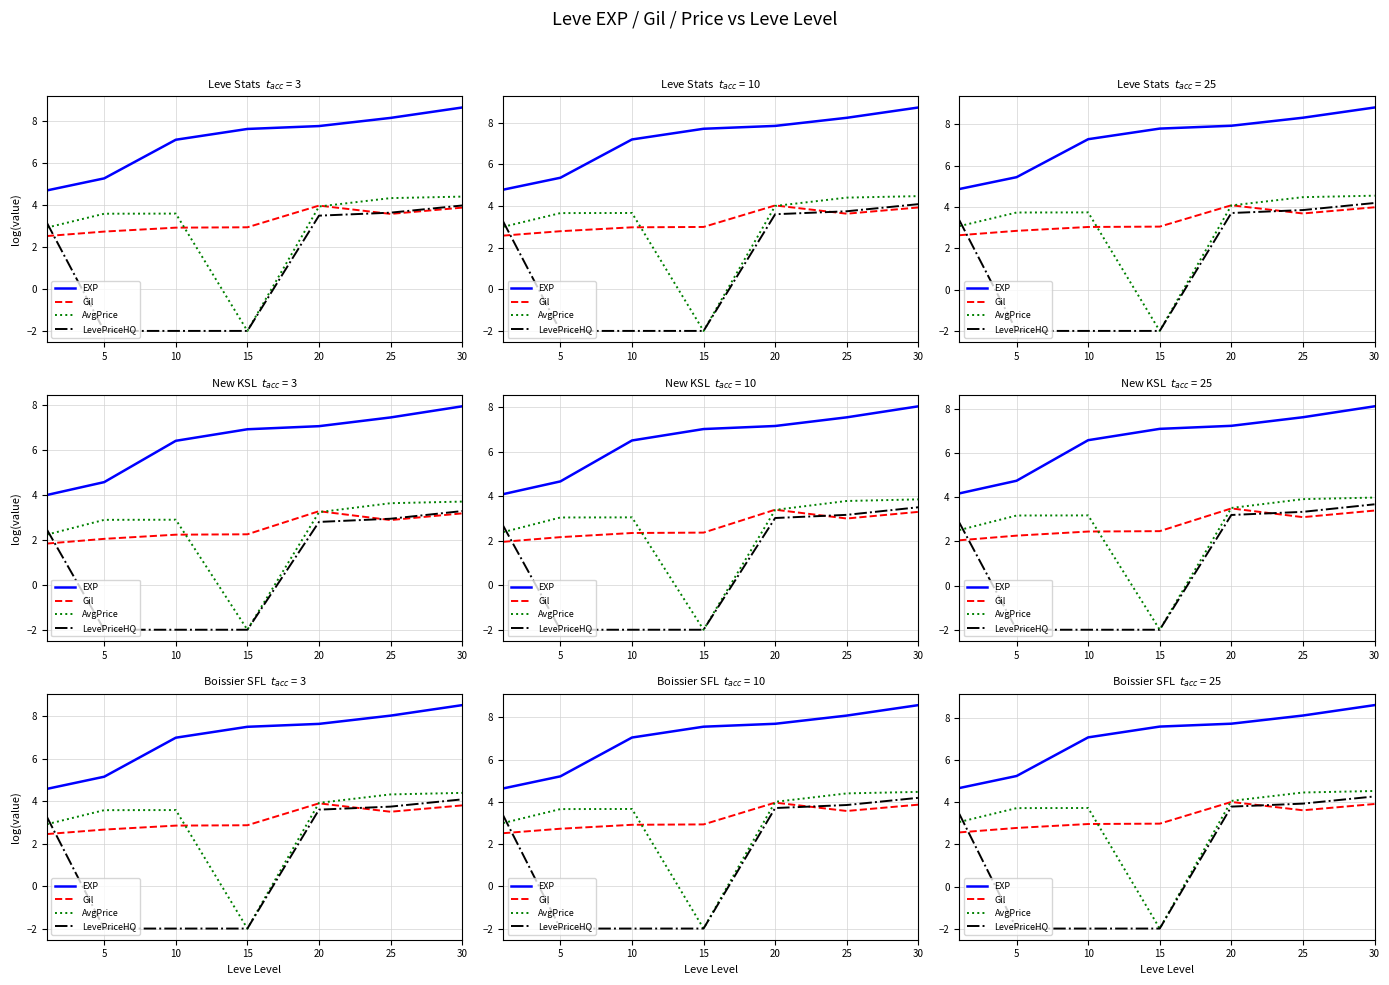

True or false: Gil and EXP intersect in this chart.

False